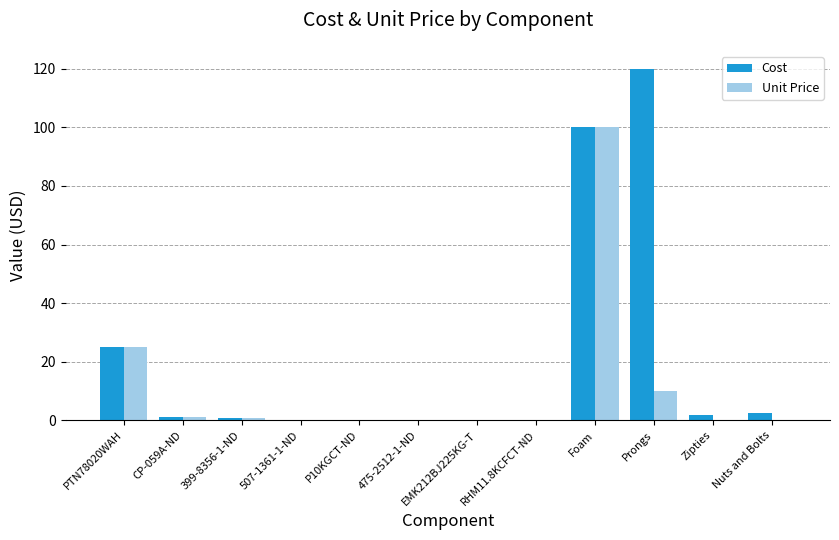

Where is Cost nearest to the value 60?

PTN78020WAH